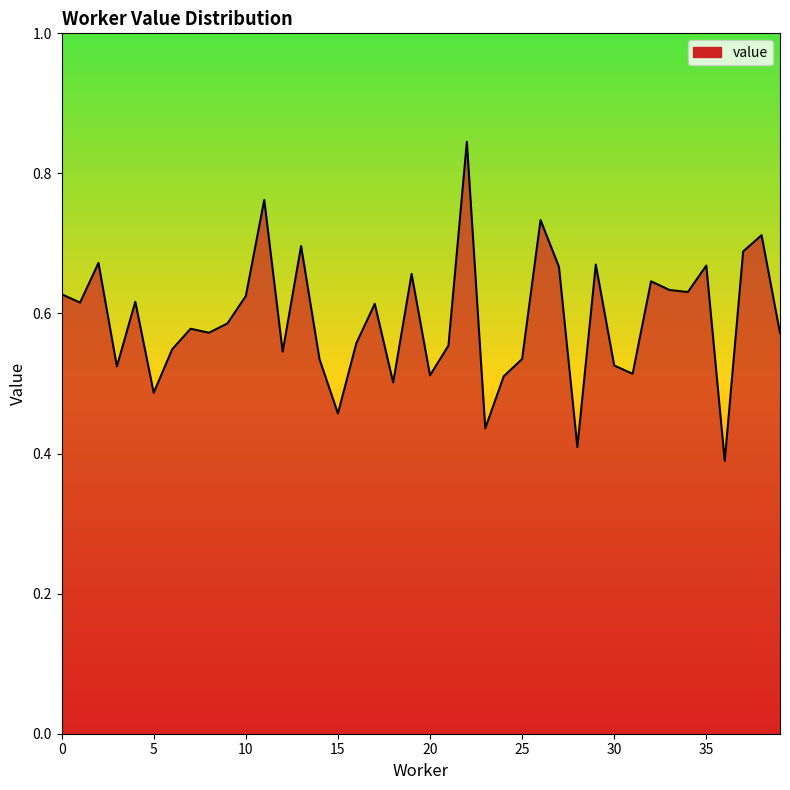

At which category does the chart reach its peak across all series?

22